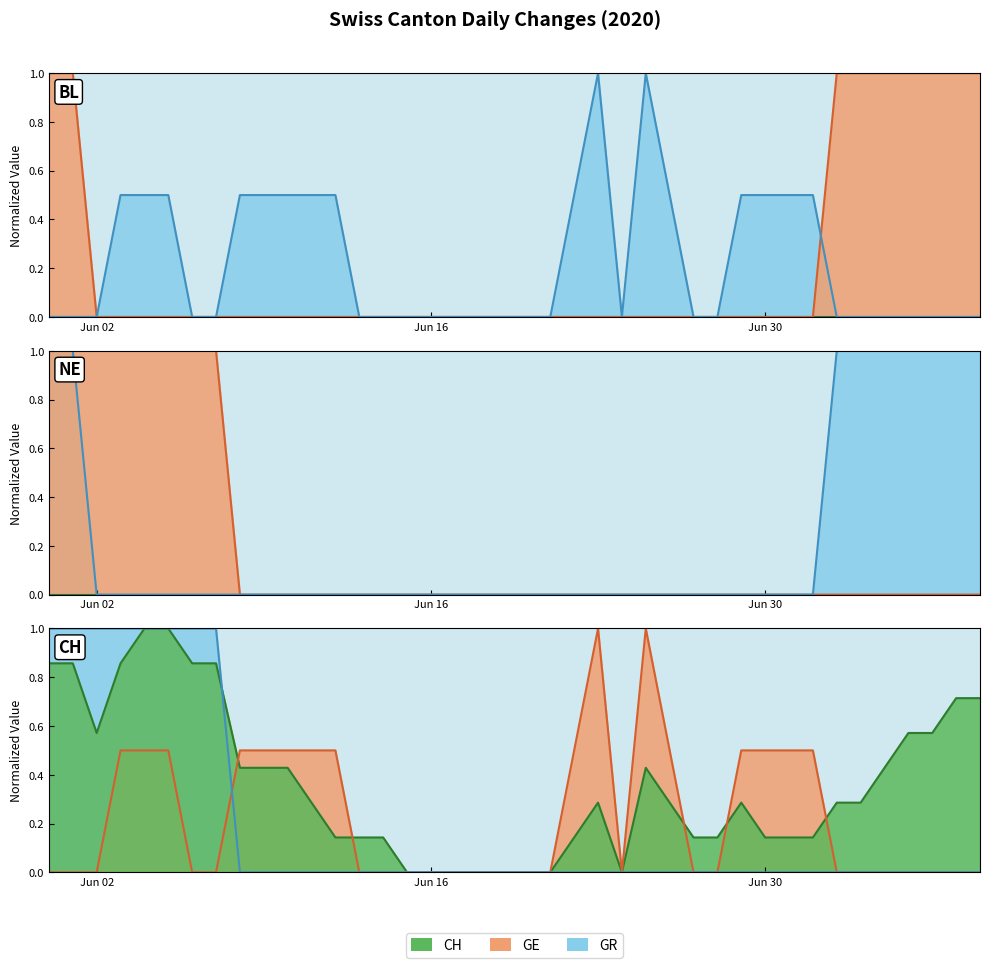

What position from the left is 2020-06-24?

25